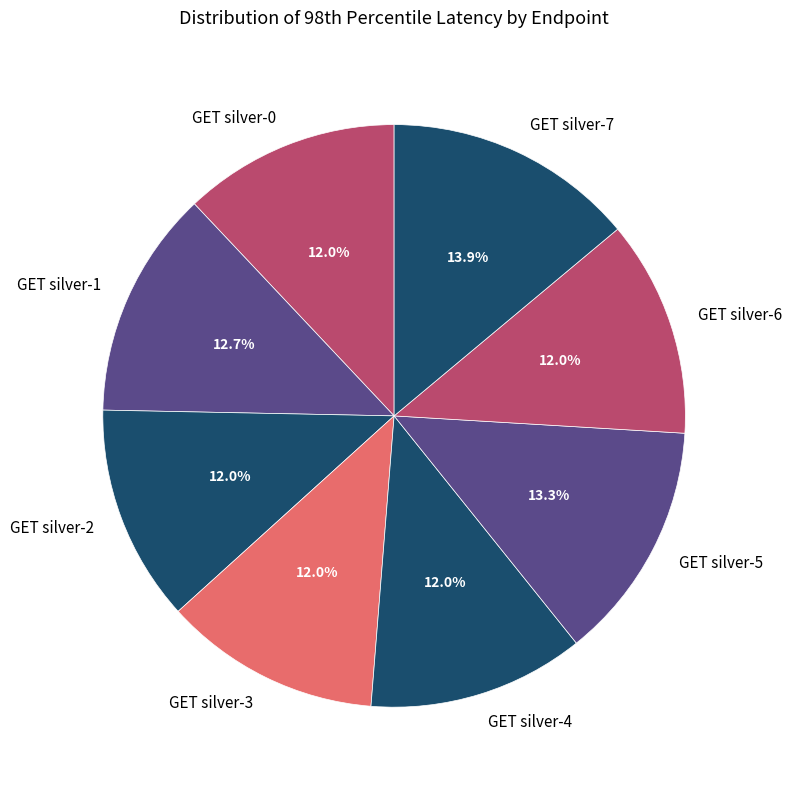

Does GET silver-1 account for over 50% of the chart?

No